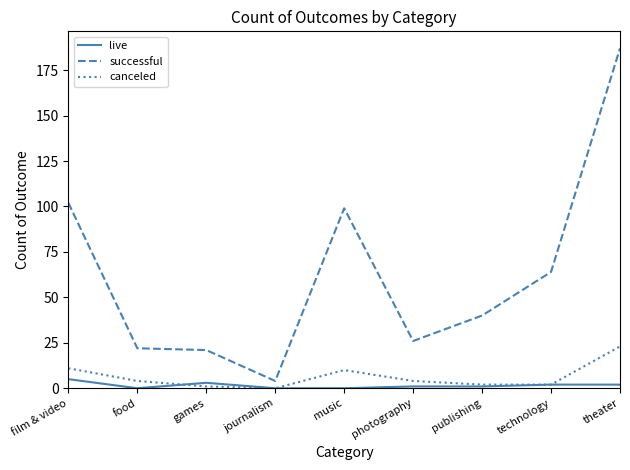

Between which two adjacent categories do live and canceled first intersect?

food and games